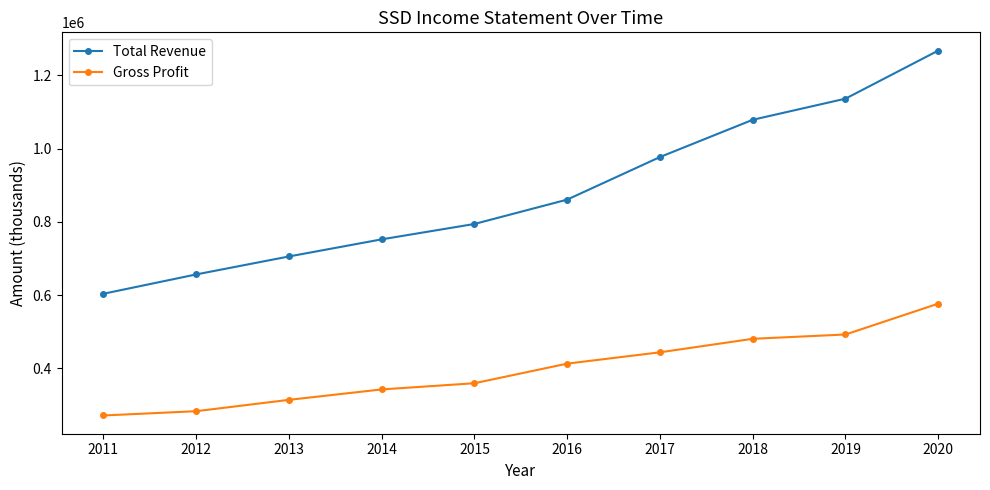

Which series has the widest spread of values?

Total Revenue